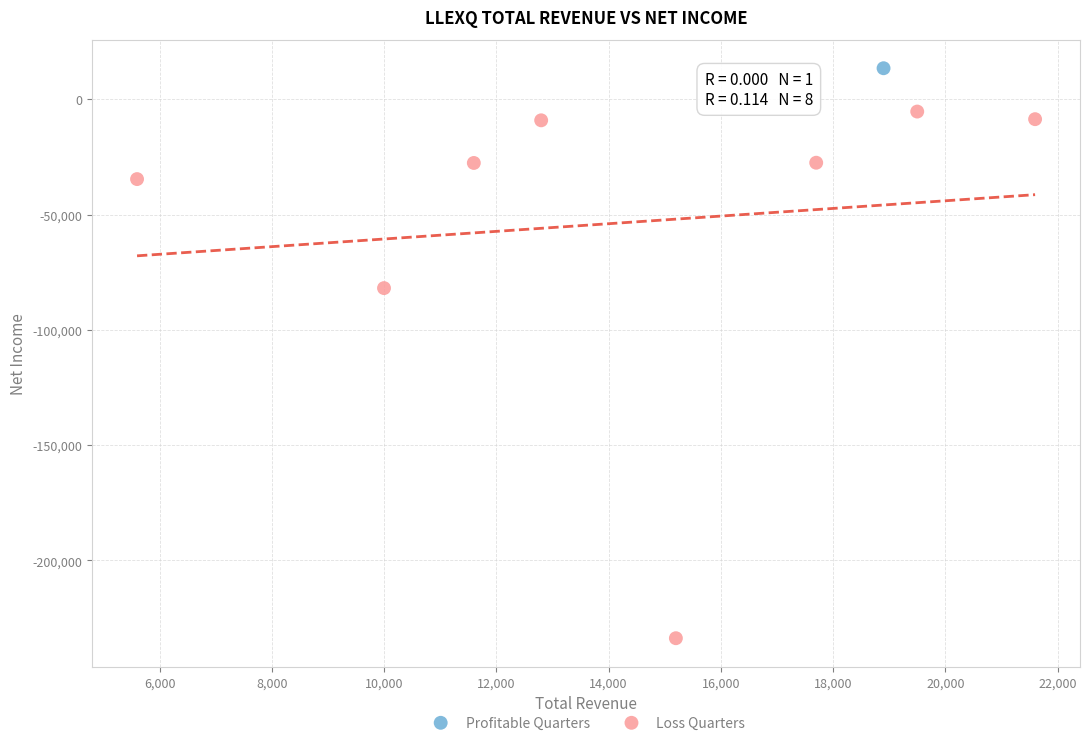

What are all the series names shown in the legend?

Profitable Quarters, Loss Quarters